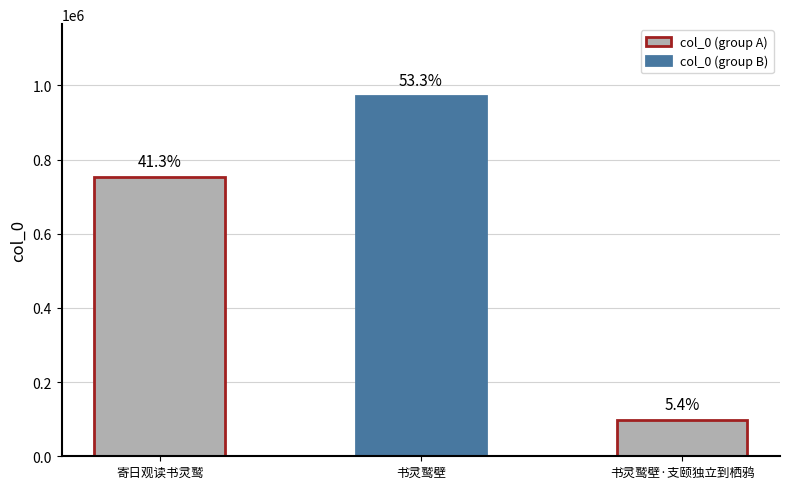

What is the change in value from 寄日观读书灵鹫 to 书灵鹫壁·支颐独立到栖鸦?

-655498